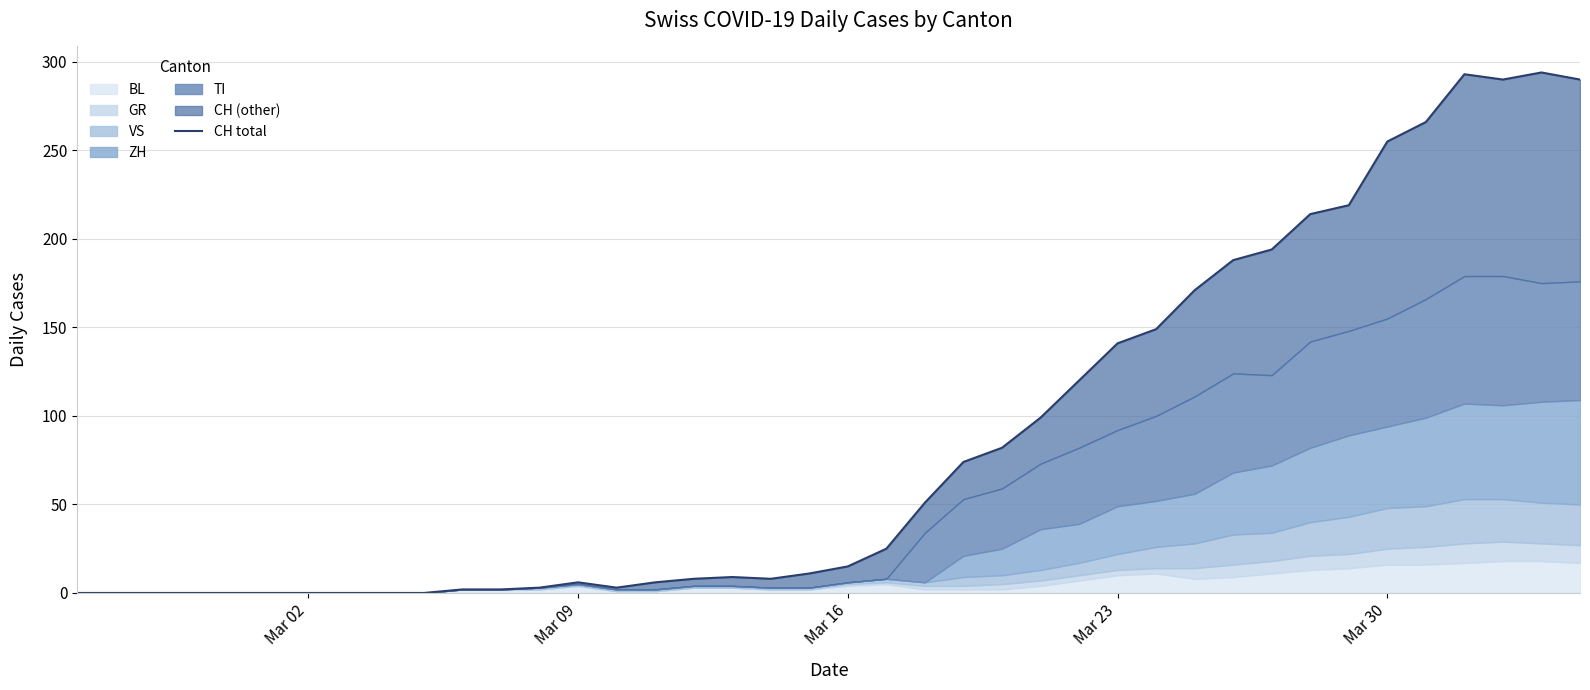

Reading right to left, what are all the values shown in this chart?

290	294	290	293	266	255	219	214	194	188	171	149	141	120	99	82	74	51	25	15	11	8	9	8	6	3	6	3	2	2	0	0	0	0	0	0	0	0	0	0